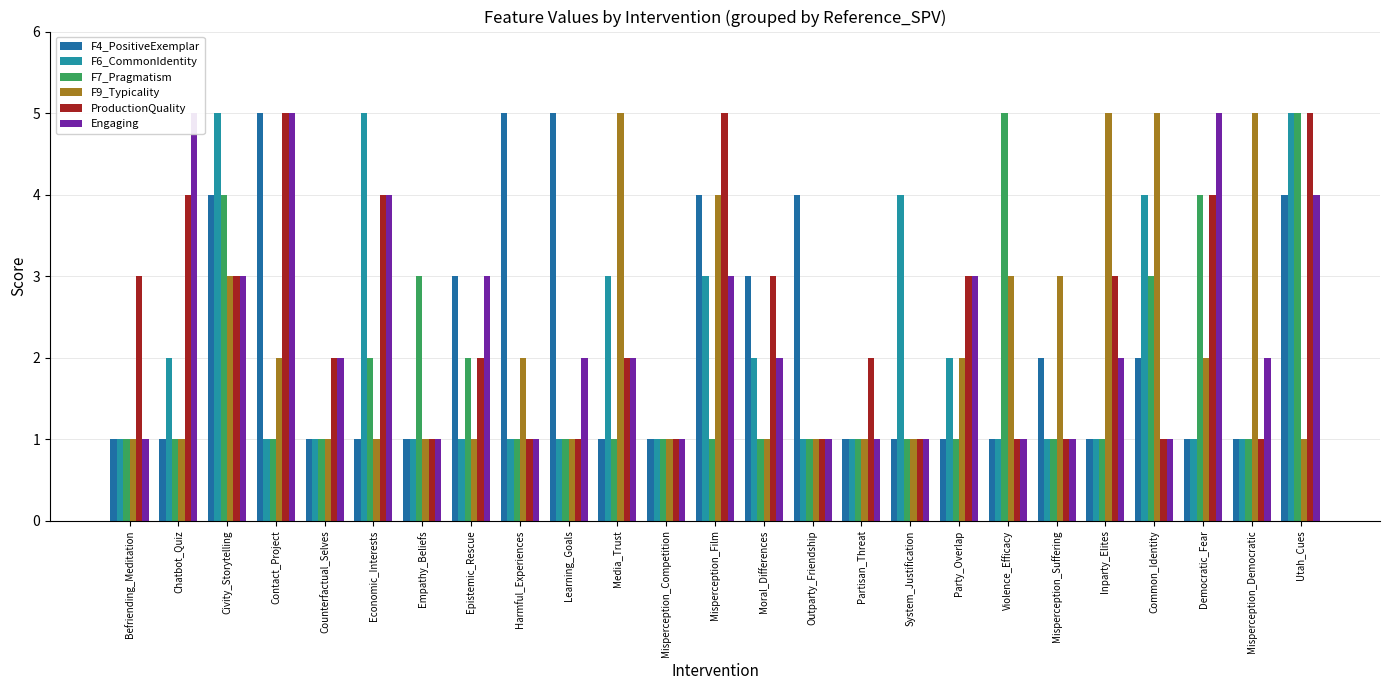

At which category does the chart reach its minimum across all series?

Befriending_Meditation